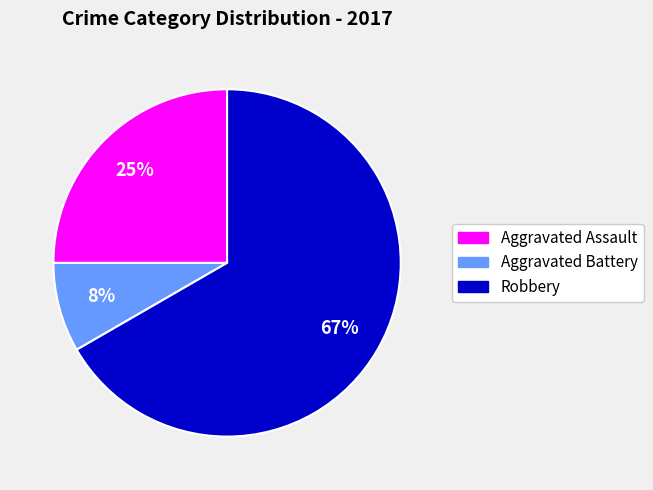

Which has a higher value, Robbery or Aggravated Battery?

Robbery